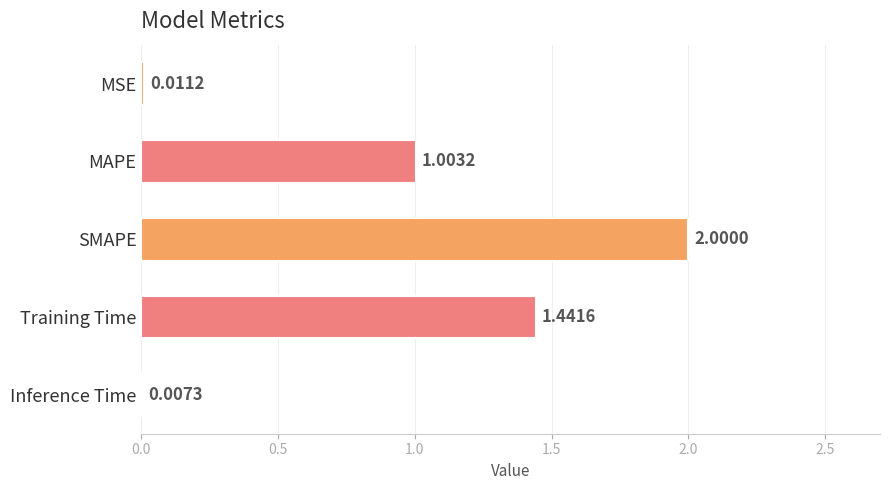

What is the sum of all values?

4.5